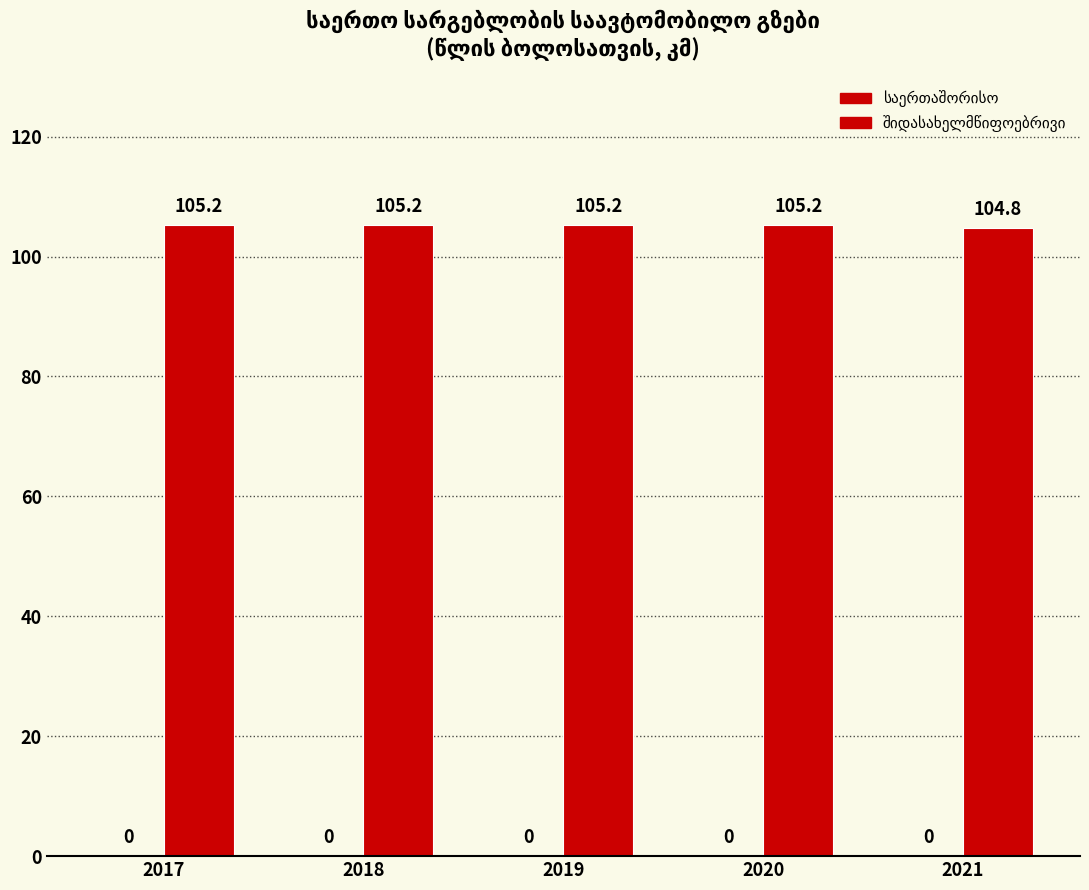

What is the value of the შიდასახელმწიფოებრივი bar at the 5th from the left?

104.8